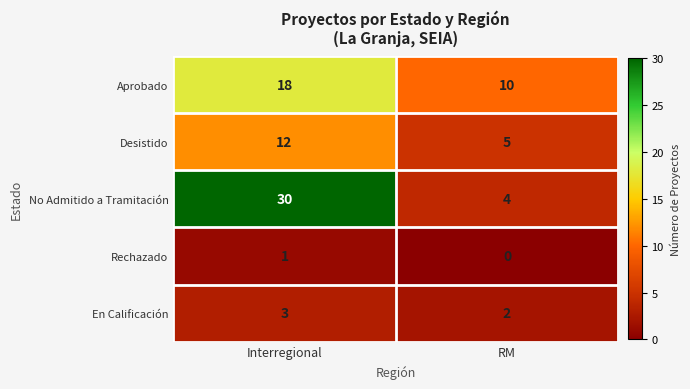

Reading right to left, what are all the values shown in this chart?

Aprobado: RM=10	Interregional=18
Desistido: RM=5	Interregional=12
No Admitido a Tramitación: RM=4	Interregional=30
Rechazado: RM=0	Interregional=1
En Calificación: RM=2	Interregional=3